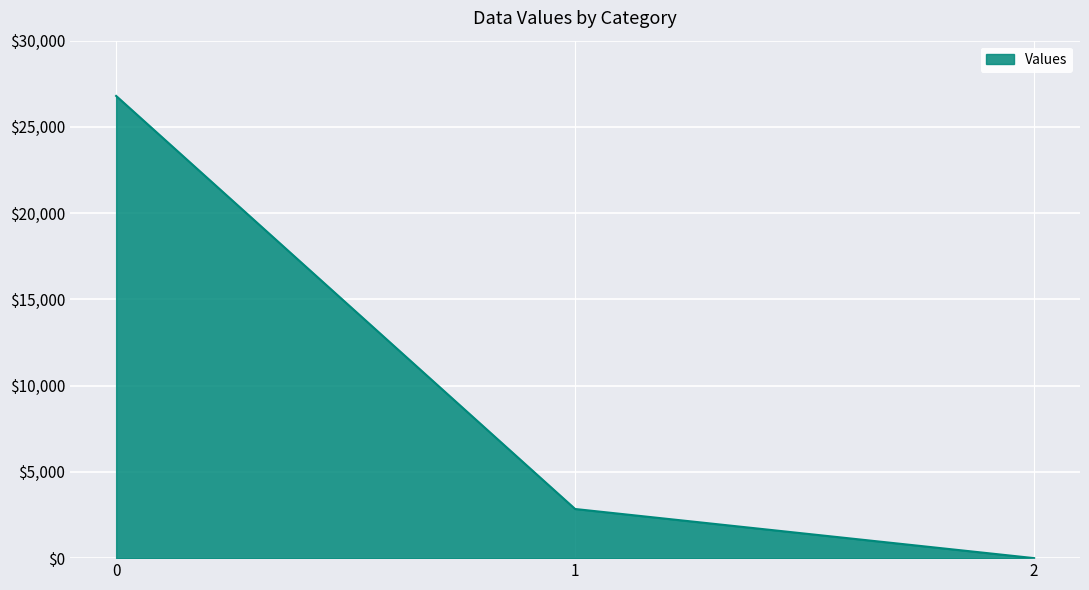

How many lines are shown in the chart?

1